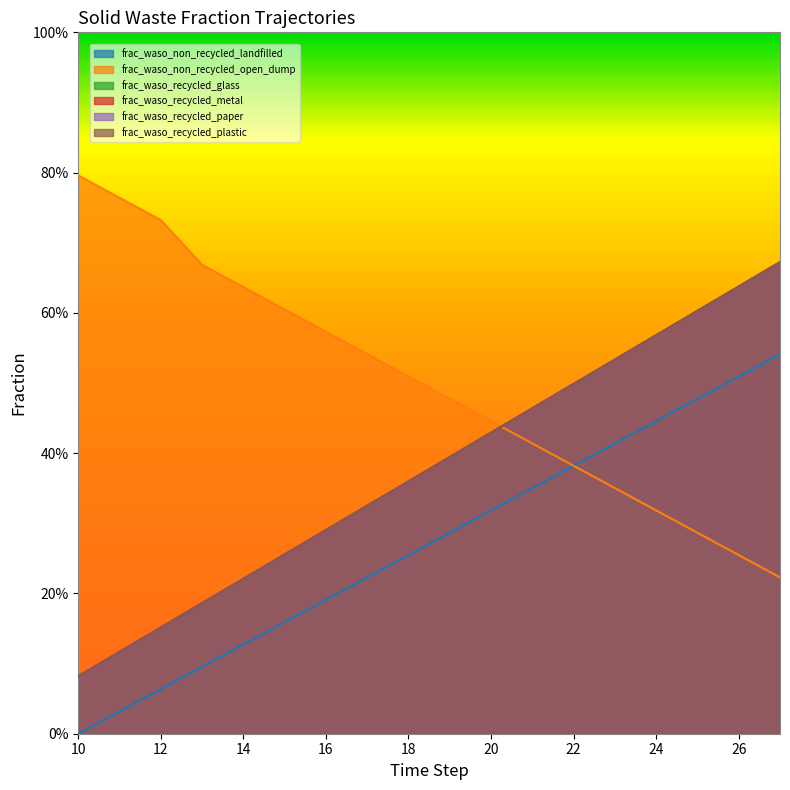

What is the lowest value of the frac_waso_recycled_paper series?

0.1